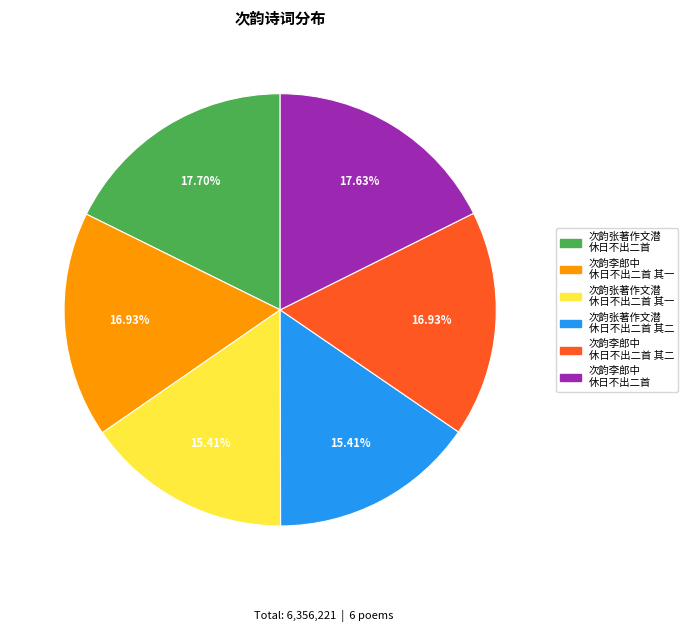

Is there any slice that represents more than half of the pie?

No